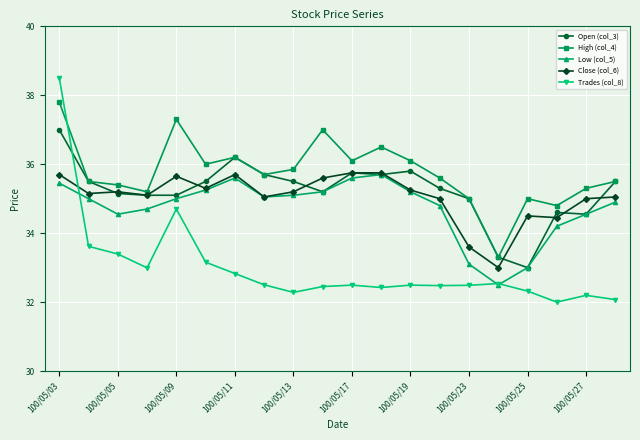

Which series has the largest total across all categories?

High (col_4)